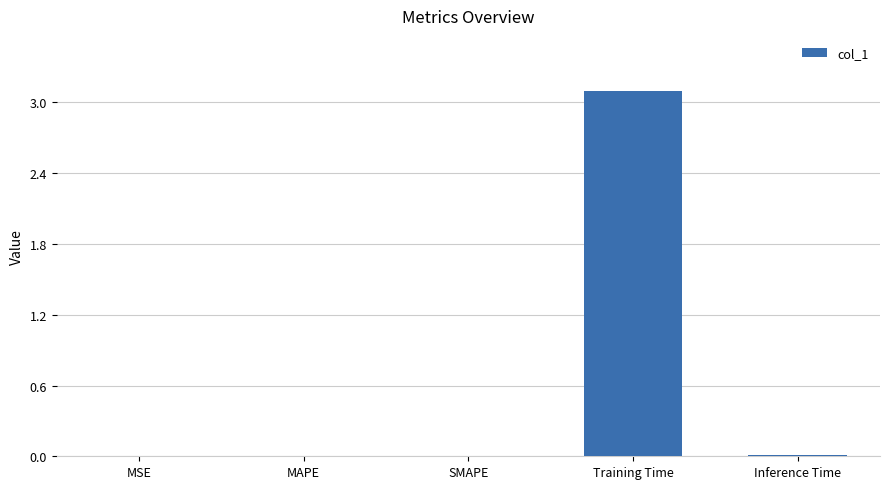

Which category has the highest value across all series?

Training Time